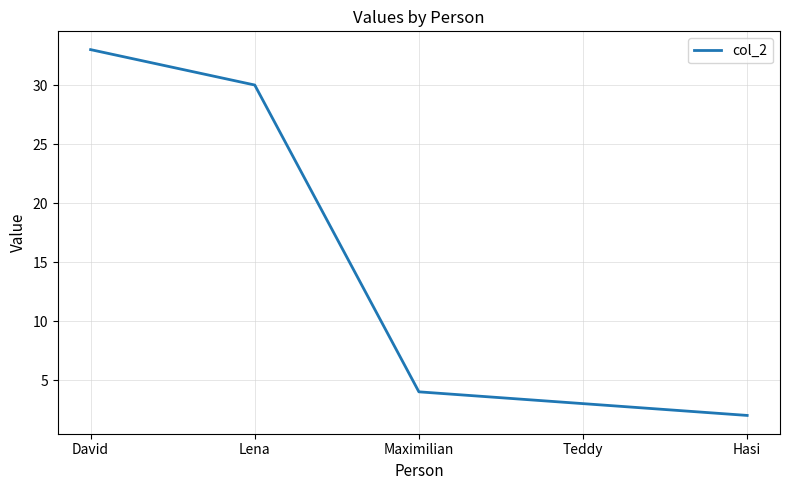

Is it true that the value at Teddy is 5?

False